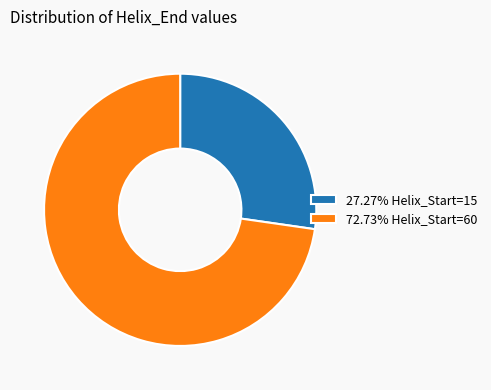

What is the ratio of the value at 72.73% Helix_Start=60 to the value at 27.27% Helix_Start=15?

2.7